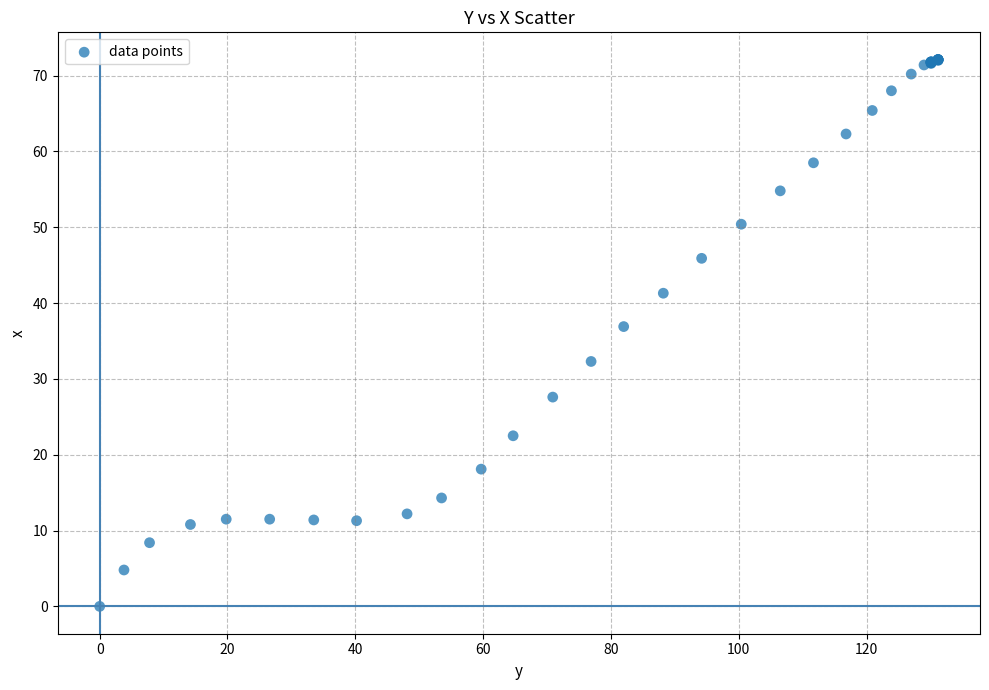

What Y value in the scatter plot is closest to 36?

36.9